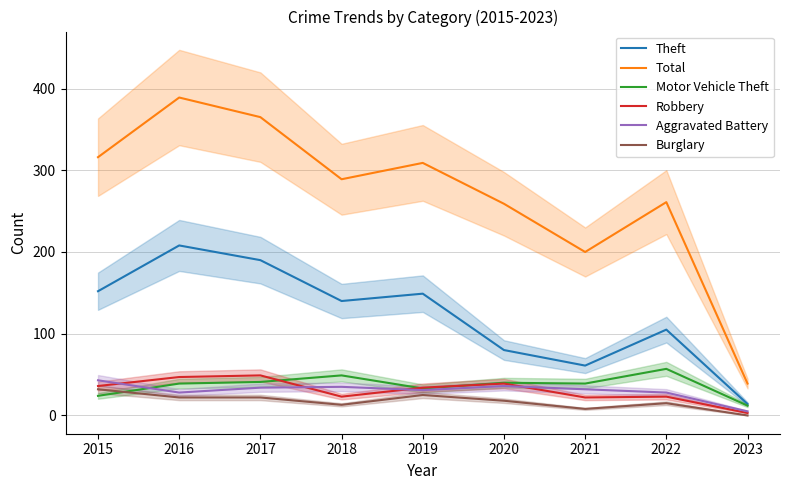

What are all the series names shown in the legend?

Theft, Total, Motor Vehicle Theft, Robbery, Aggravated Battery, Burglary